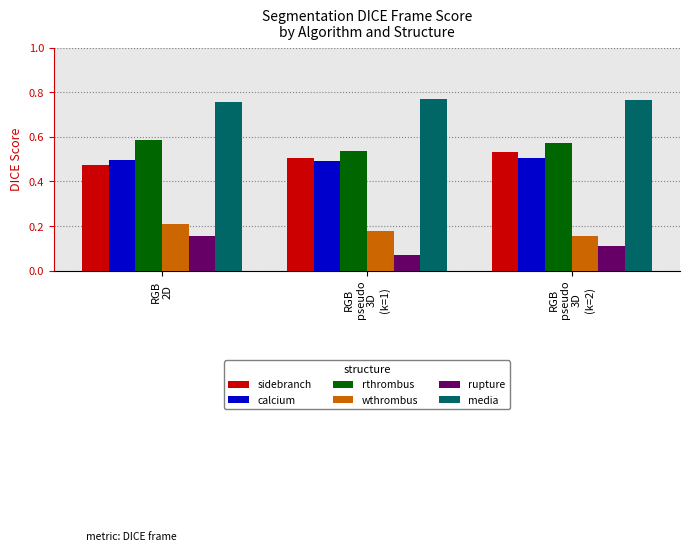

Which category has the highest value in the wthrombus series?

RGB
2D